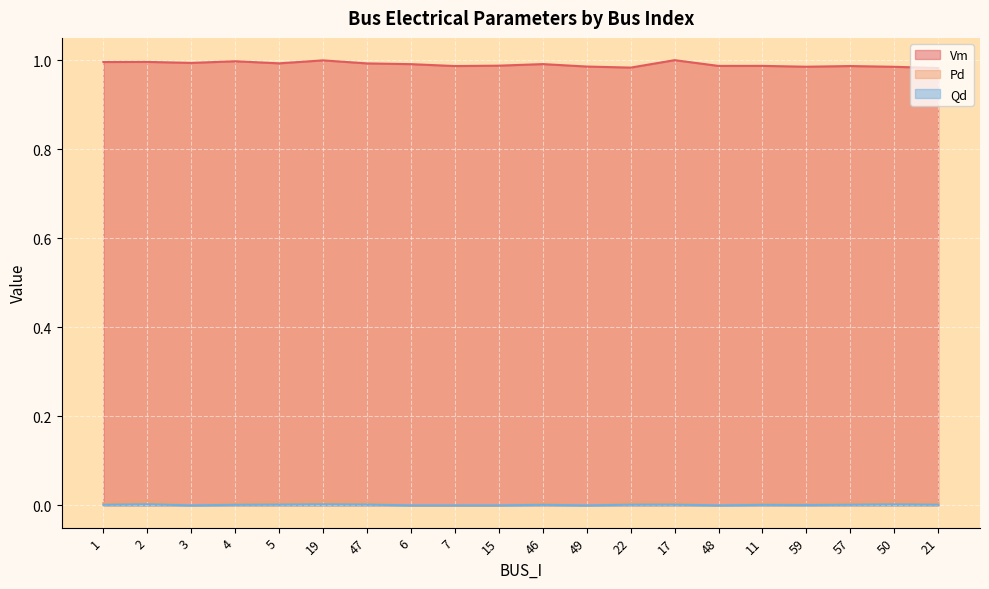

In Pd, how many points are lower than both neighbors (excluding endpoints)?

4